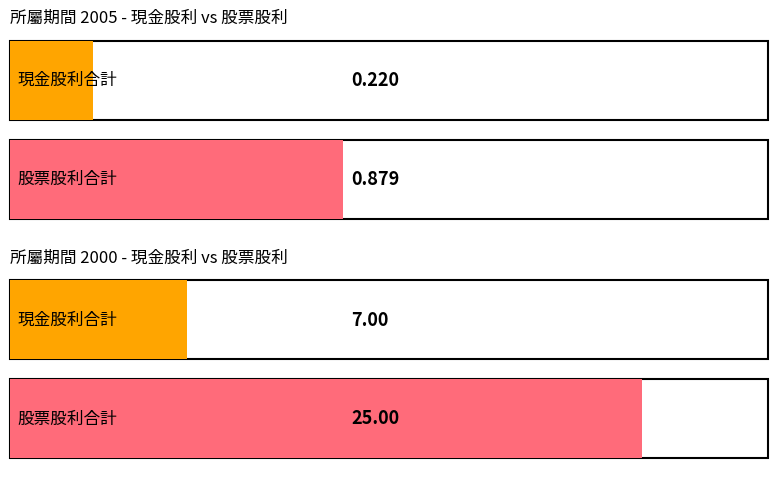

Which series has the largest range (max minus min)?

股票股利合計